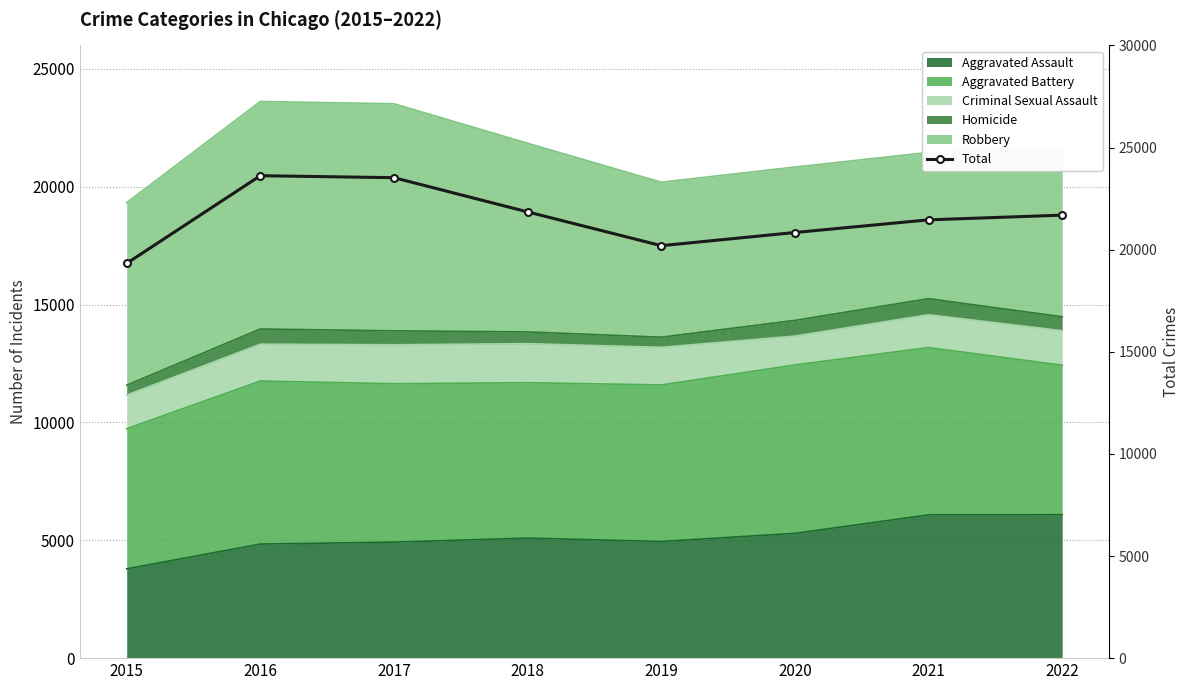

List the labels in order of value, smallest first.

2015, 2019, 2020, 2021, 2022, 2018, 2017, 2016